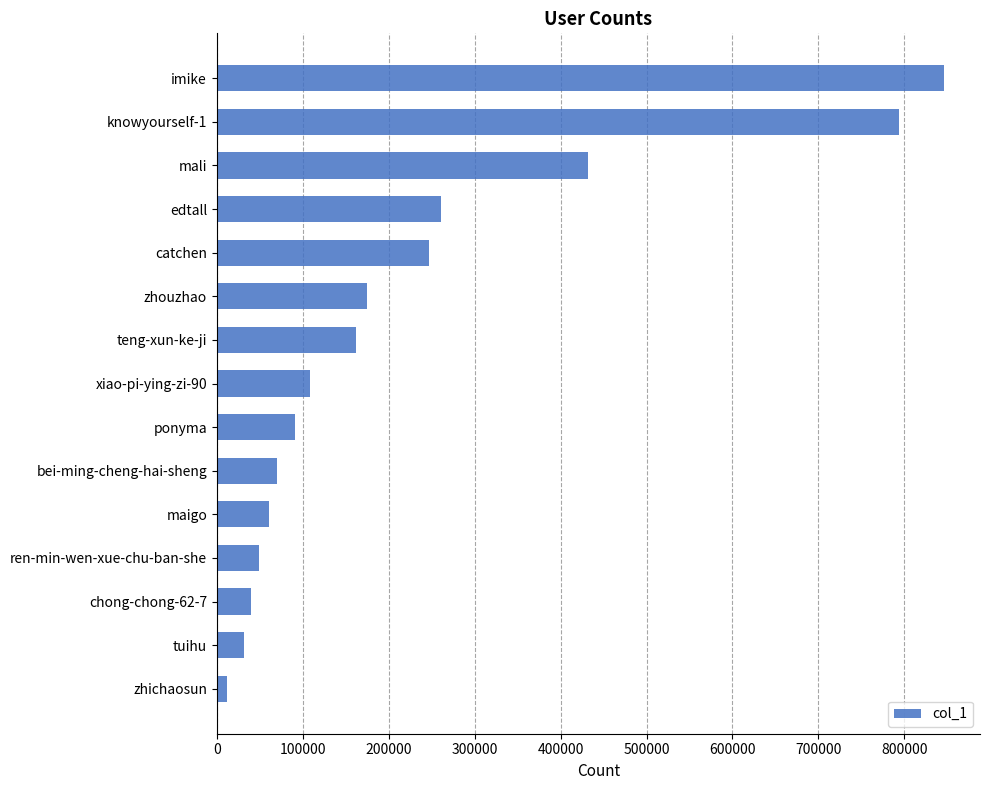

List the labels in order of value, smallest first.

zhichaosun, tuihu, chong-chong-62-7, ren-min-wen-xue-chu-ban-she, maigo, bei-ming-cheng-hai-sheng, ponyma, xiao-pi-ying-zi-90, teng-xun-ke-ji, zhouzhao, catchen, edtall, mali, knowyourself-1, imike